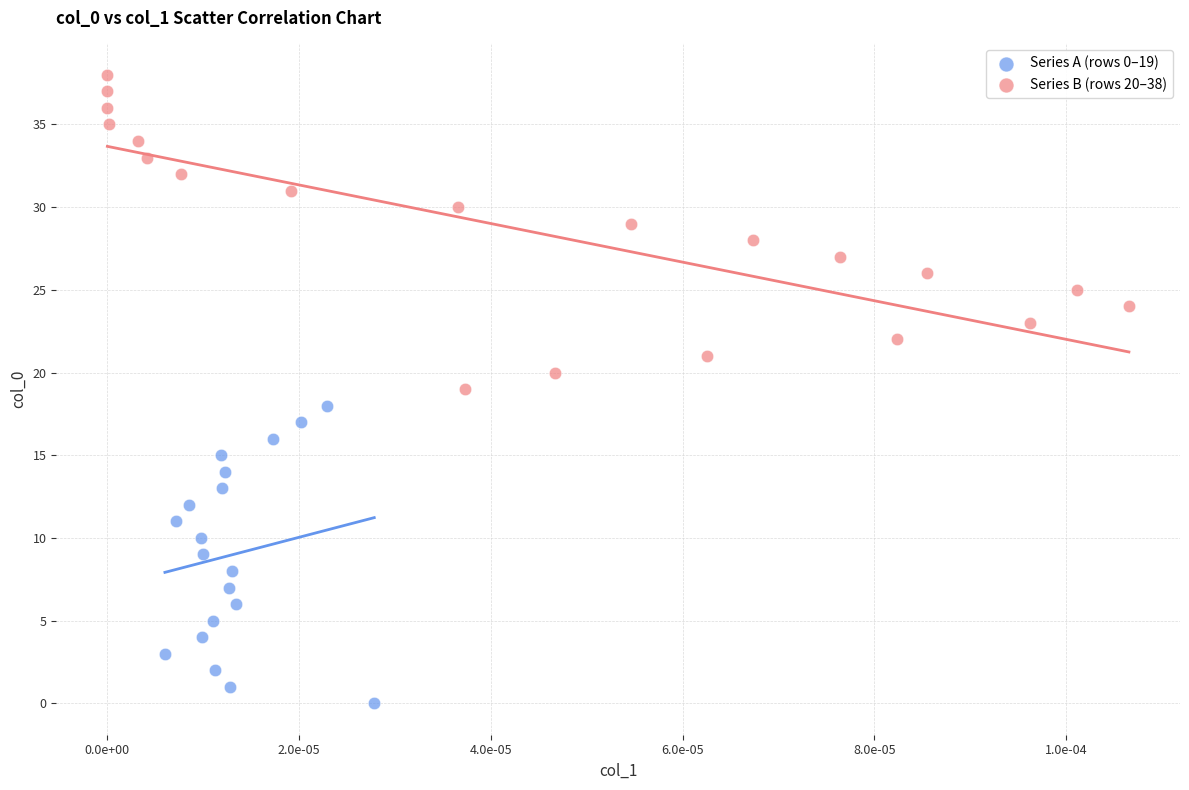

Which series contains the lowest Y value?

Series A (rows 0–19)